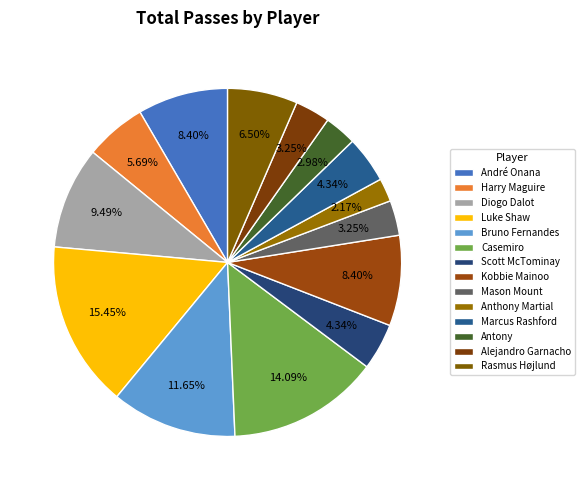

Which slice is the largest?

Luke Shaw